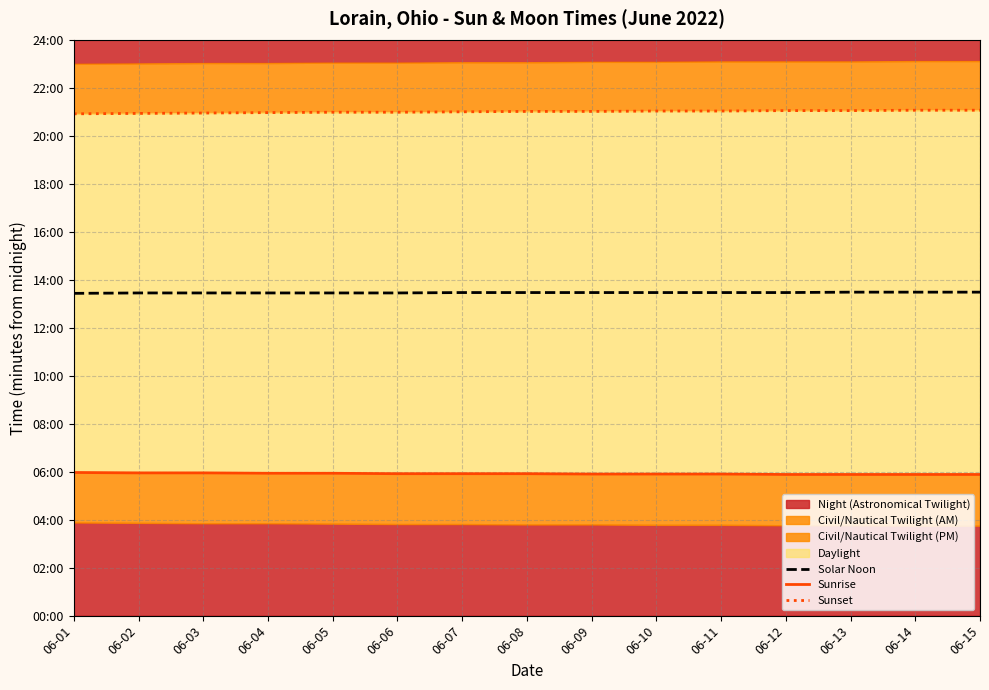

What is the average value of the Sunrise series?

355